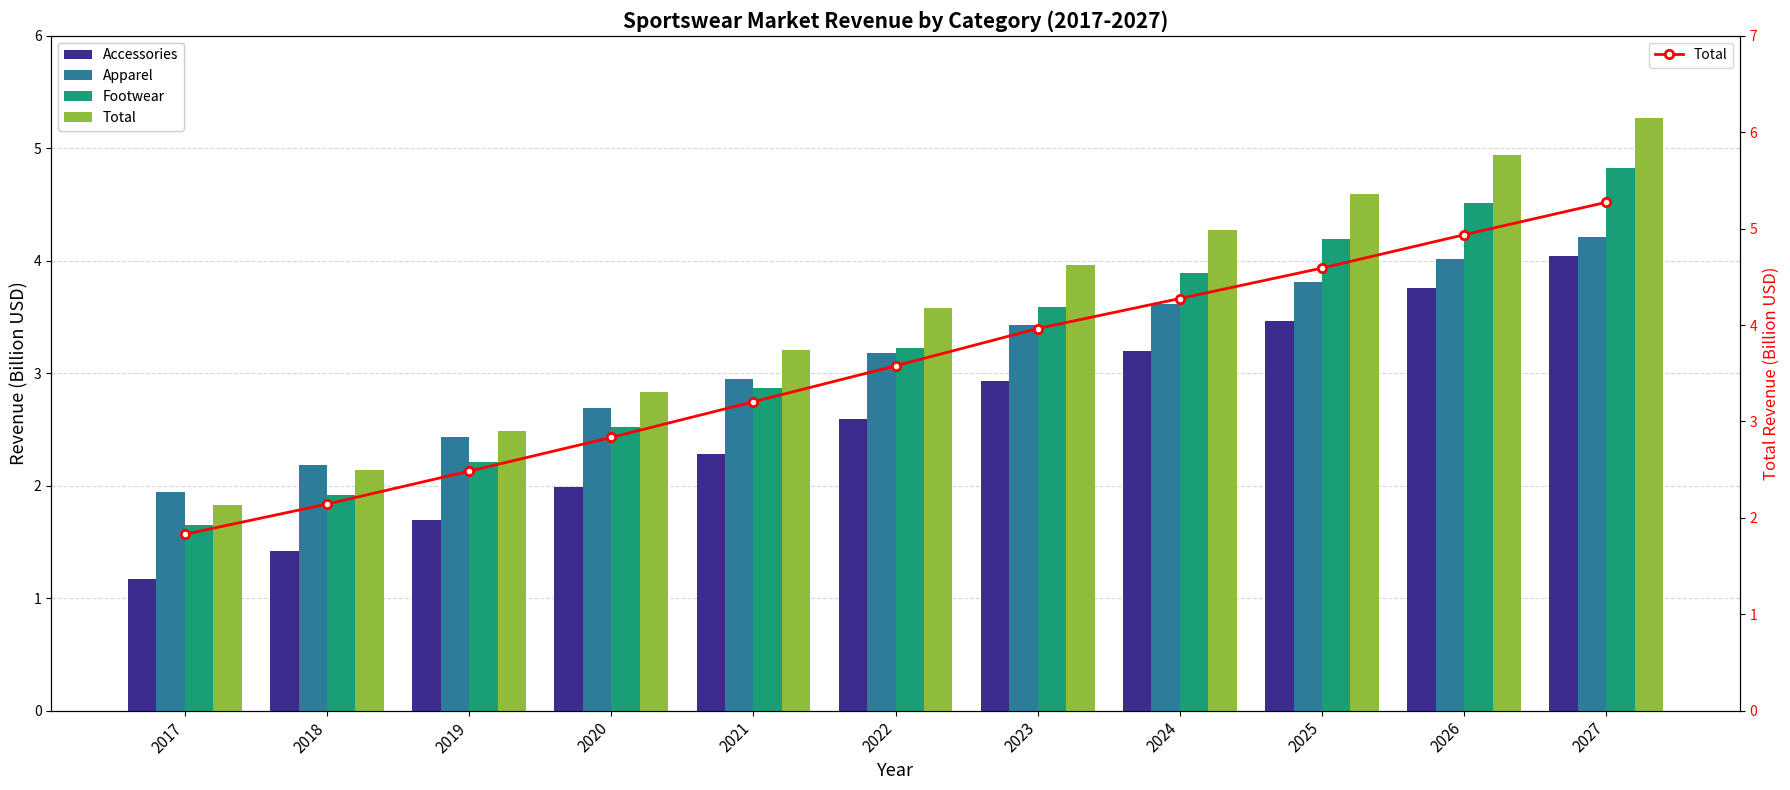

How many values in the Apparel series are below 3?

5